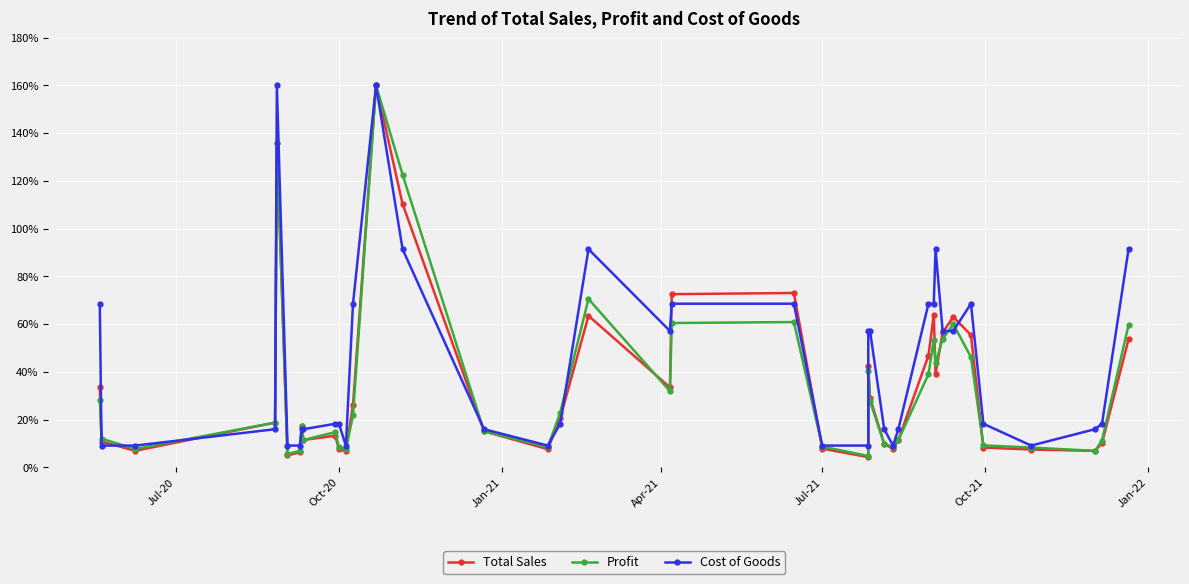

The Cost of Goods series shows 9.9 at 9. True or false?

False